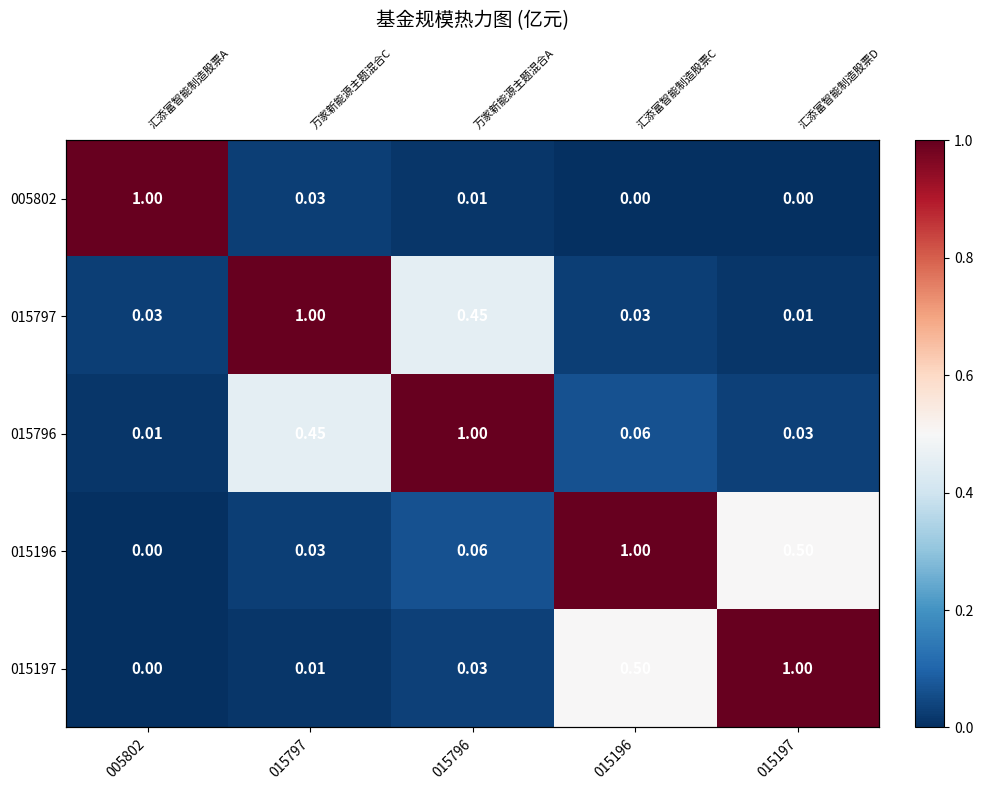

At 015197, list the series in order from smallest to largest.

005802, 015797, 015796, 015196, 015197